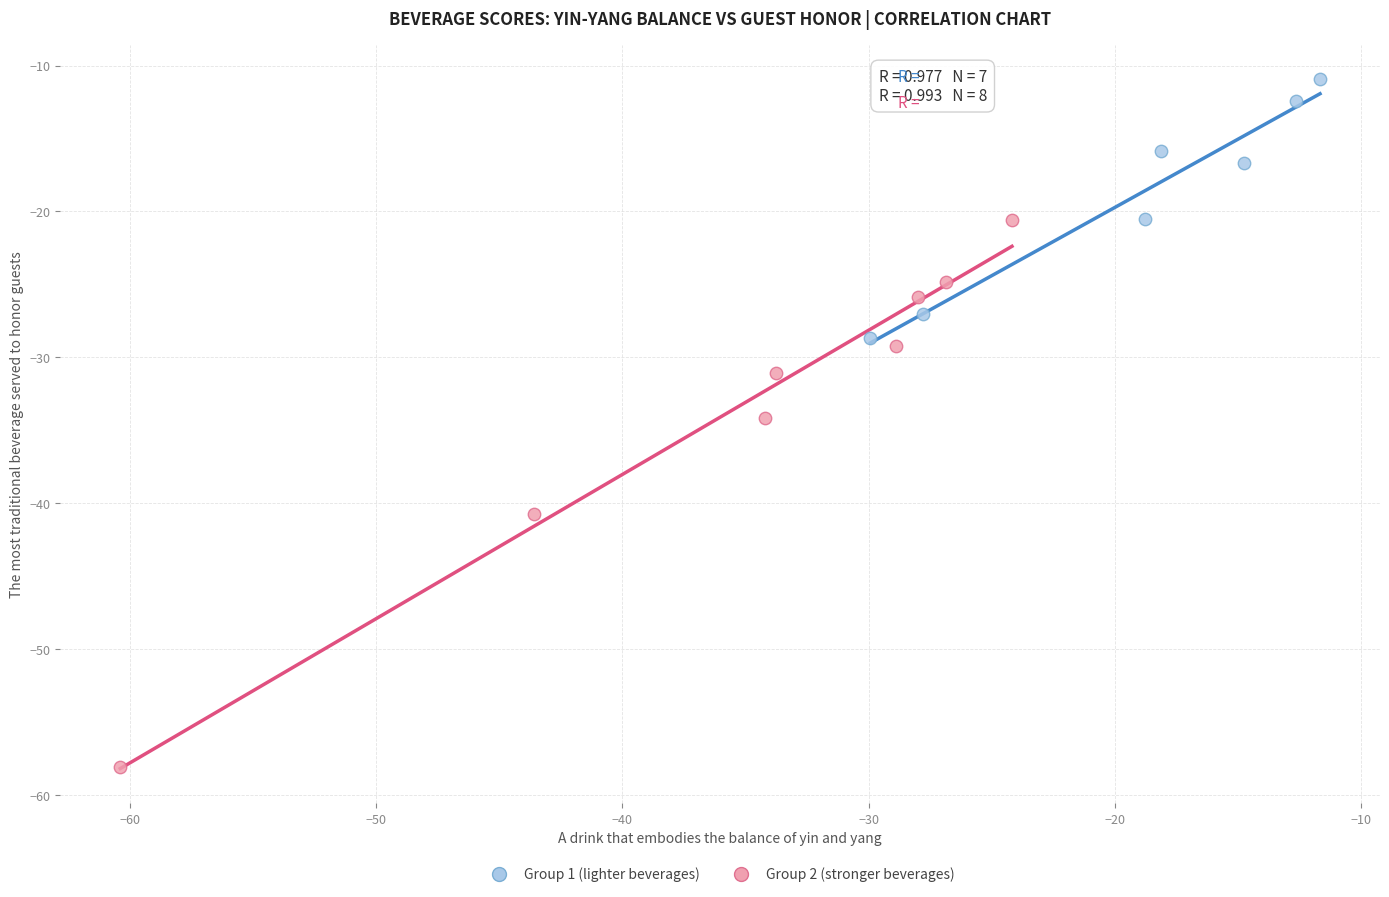

Which series reaches the maximum Y coordinate?

Group 1 (lighter beverages)